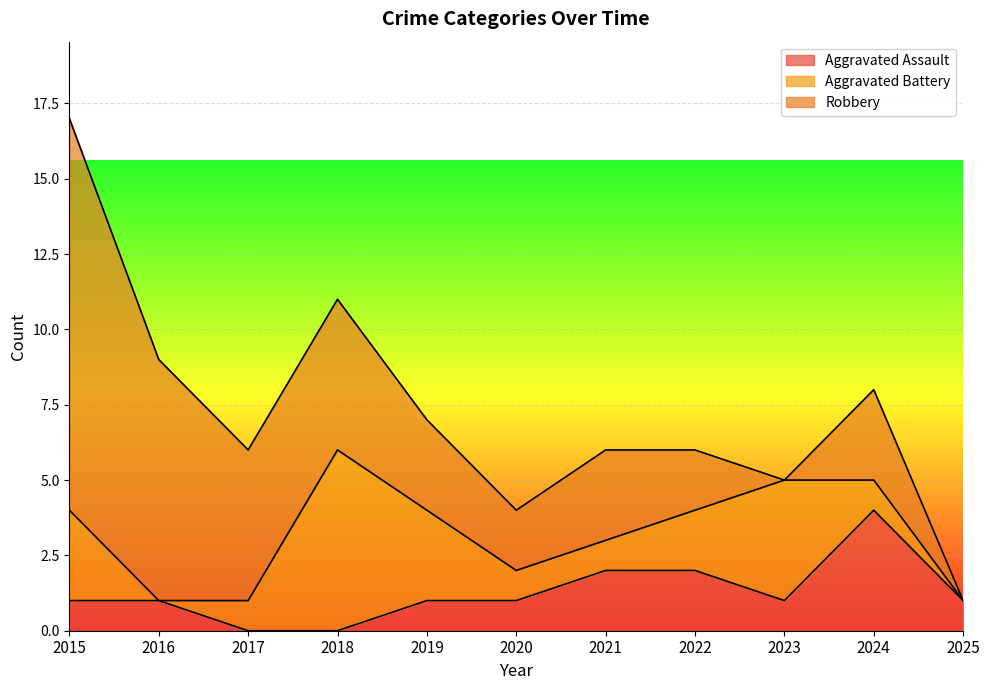

True or false: Aggravated Assault and Robbery intersect in this chart.

False